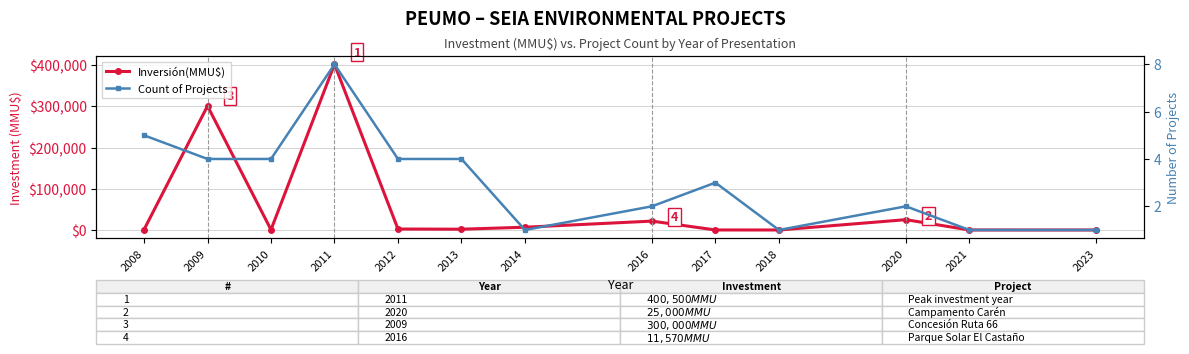

At which category is the sum across all series the highest?

2011